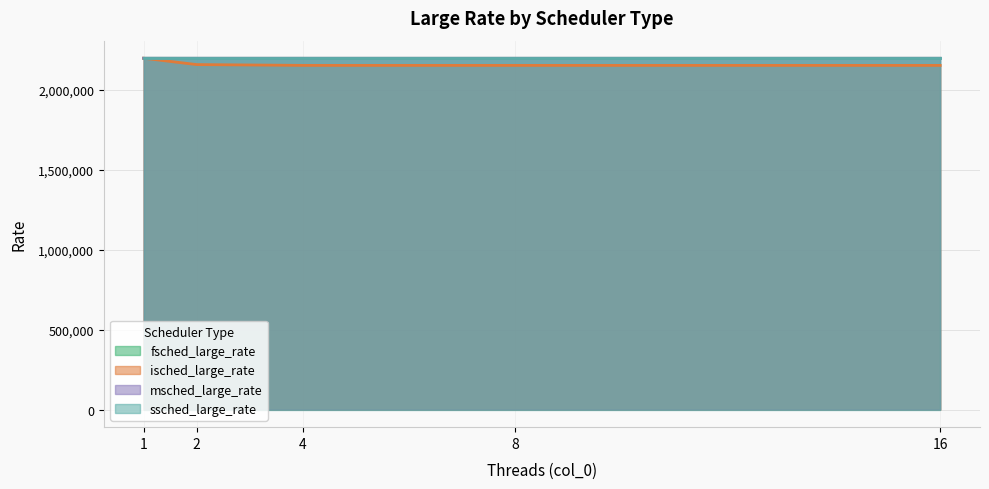

True or false: fsched_large_rate has more than 2 interior local peaks.

False